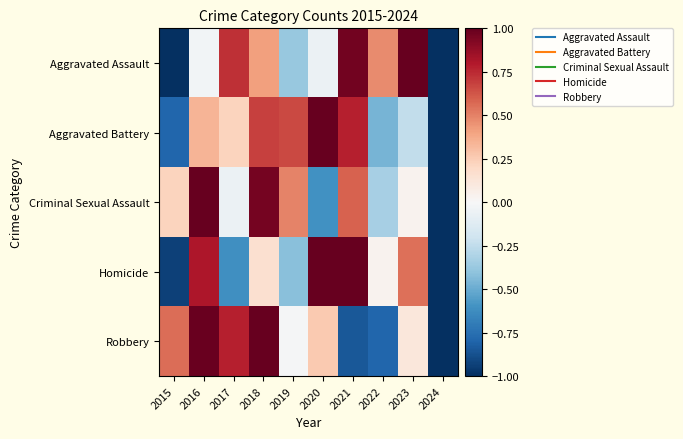

What is the maximum value shown in the chart?

1.4